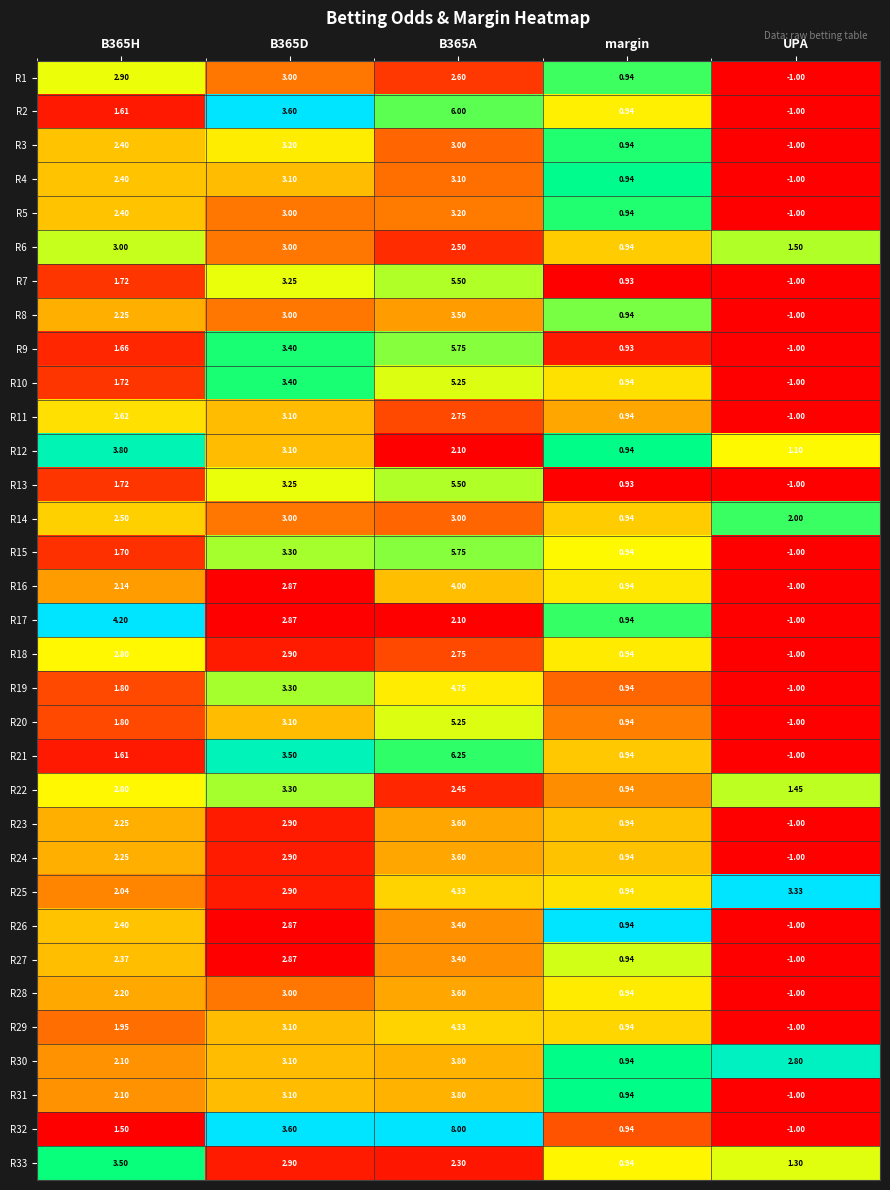

Count the number of data series in this chart.

33